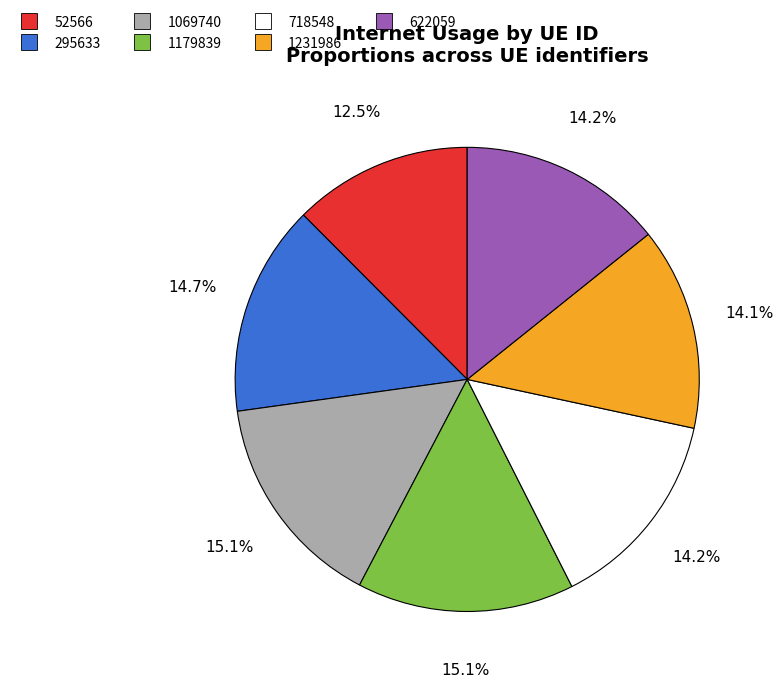

What percentage is NOT represented by 1179839?

84.9%